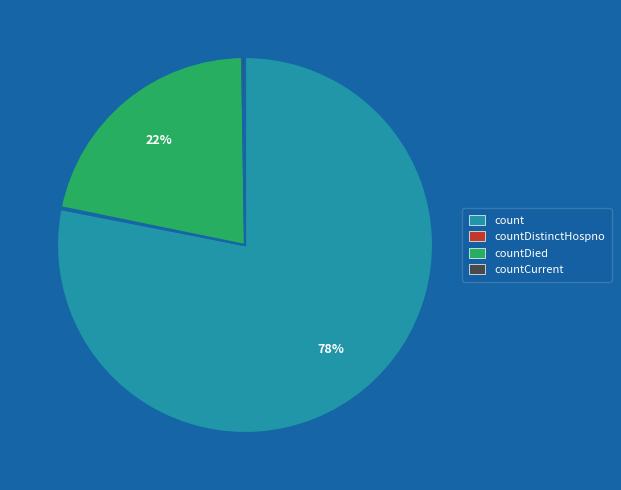

To the nearest percent, what is the average slice percentage?

25%